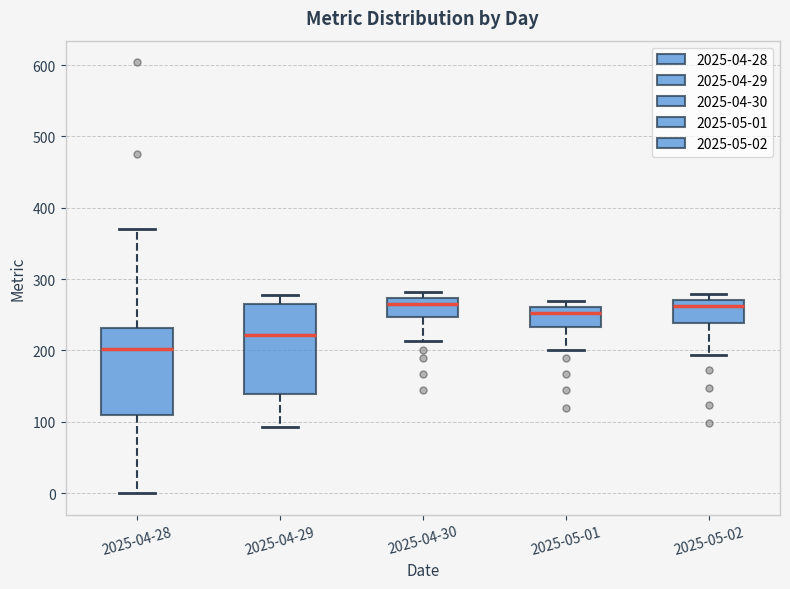

Where does the lower whisker of the box for 2025-05-01 end on the y-axis? The values are not printed on the chart, so give them approximately, as read against the axis.

200